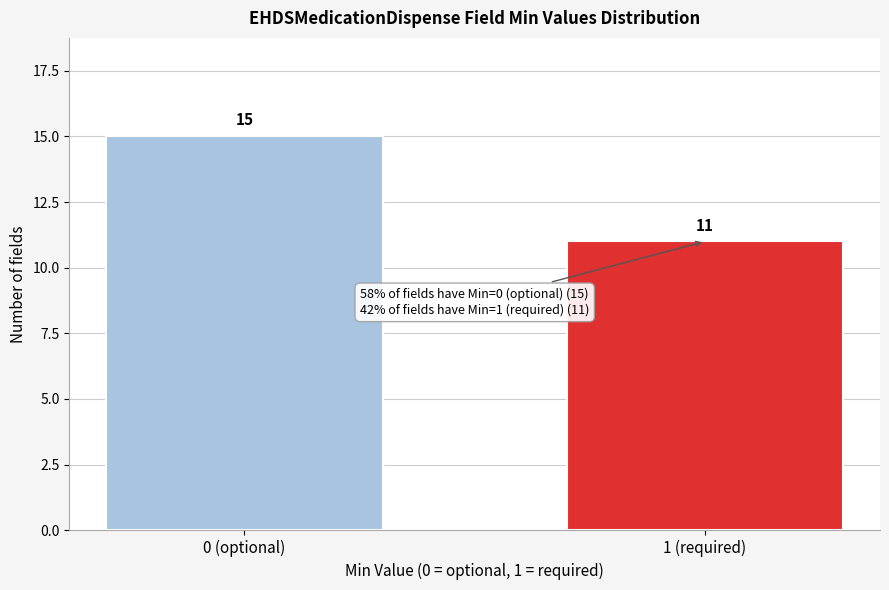

Reading left to right, transcribe all the data shown in this chart.

15	11